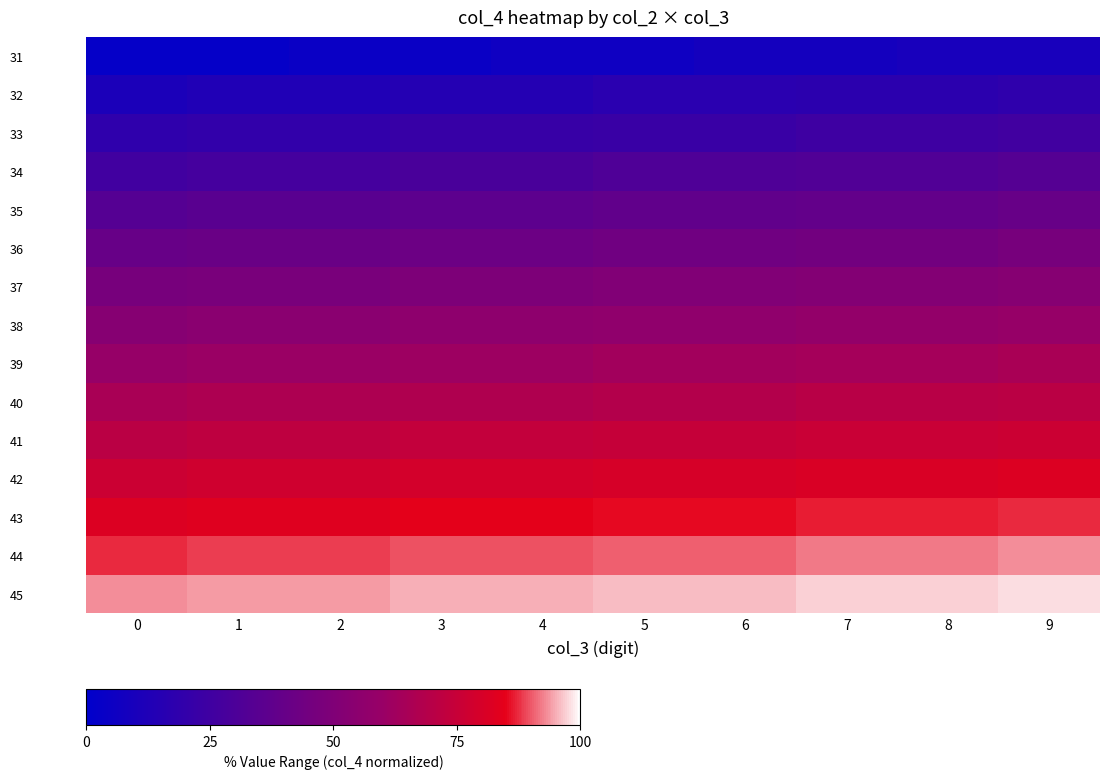

What is the total value across all series at 0?

765.5